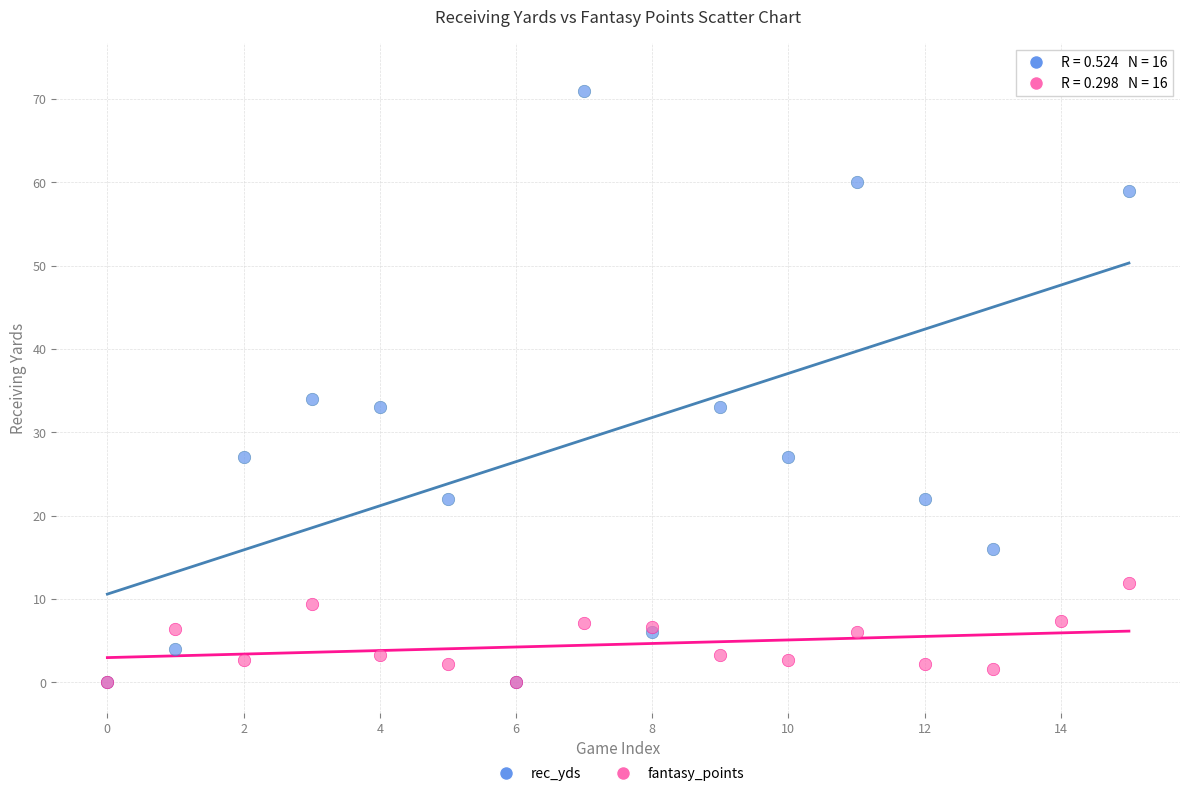

Across all series, what Y value is closest to 36?

34.0